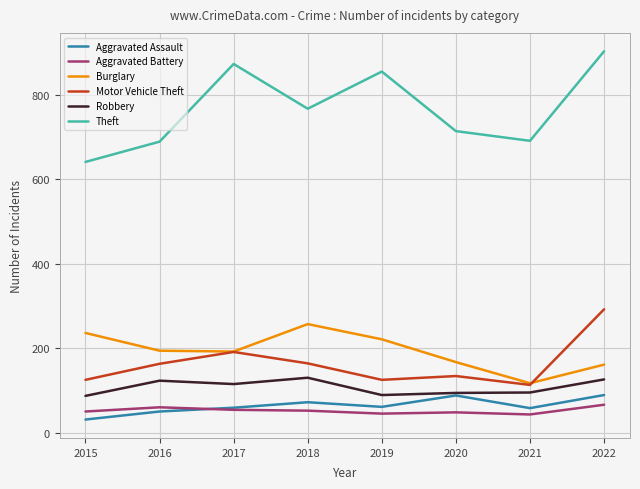

Which series has the widest spread of values?

Theft